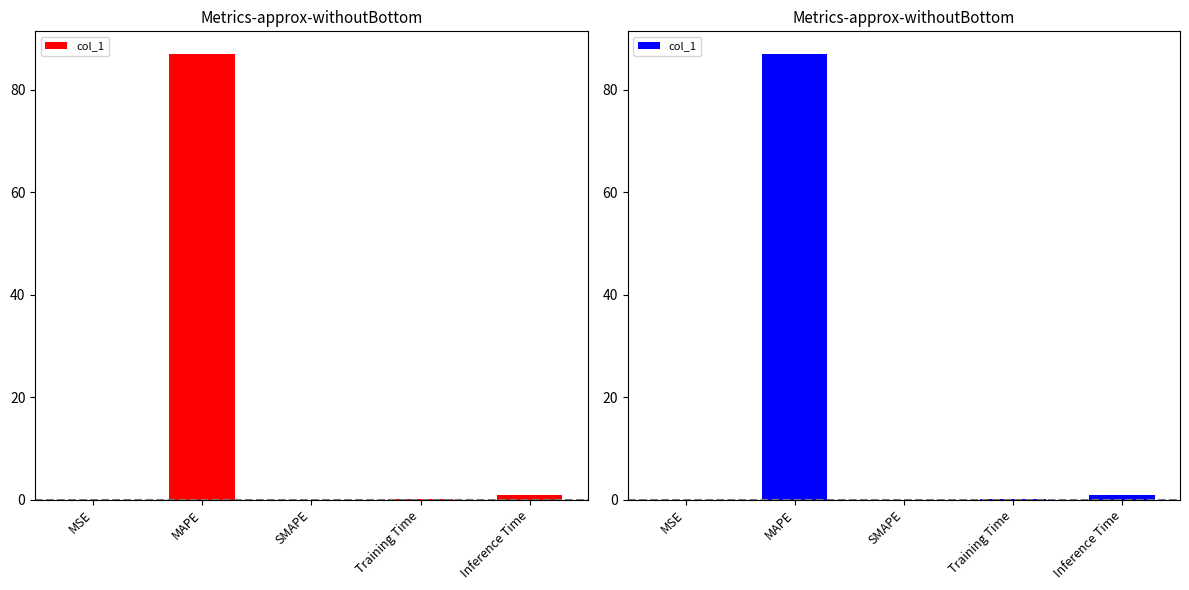

The value at MAPE is 87.1. True or false?

True